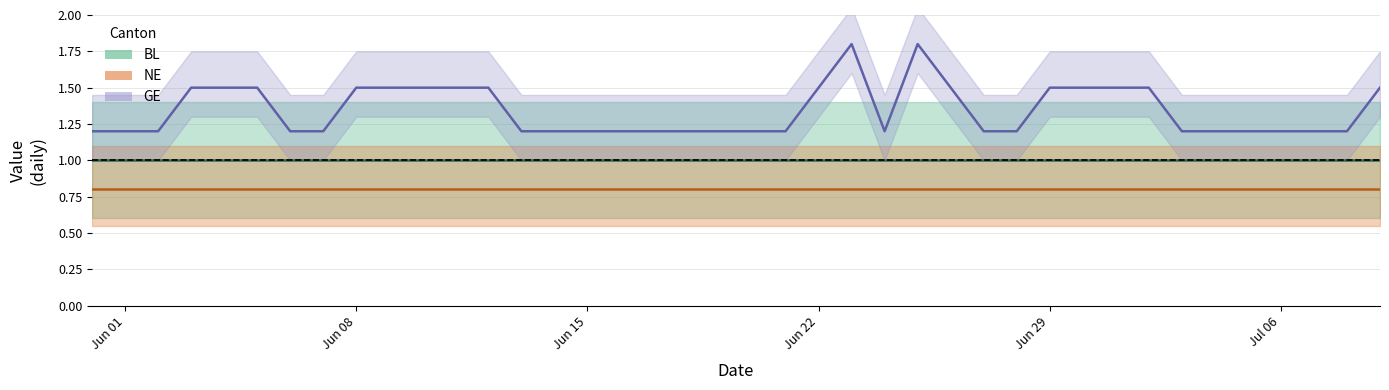

List the series in order of their peak value, lowest first.

NE center, BL center, GE center